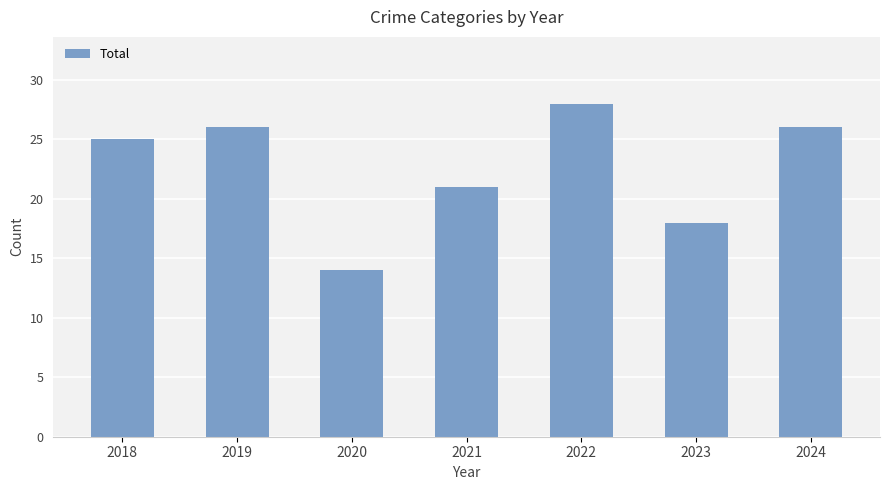

What is the difference between the values at 2020 and 2021?

7